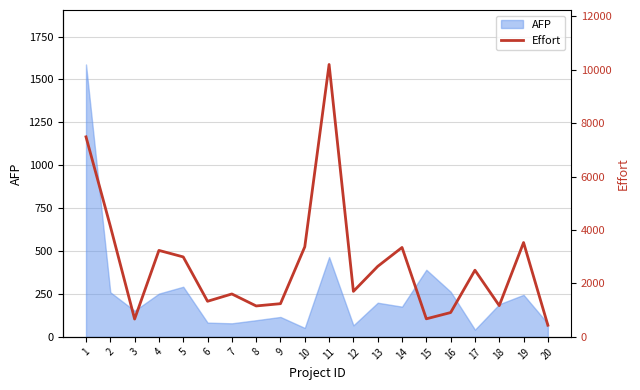

What is the highest value of the AFP series?

1587